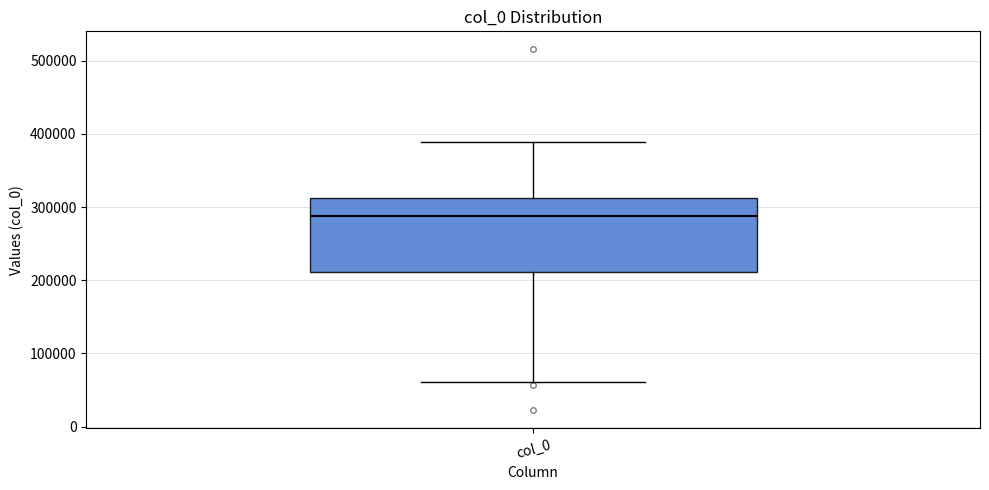

Transcribe this box plot: give where the median line is, the range the box spans, and where the two whiskers end, as read against the y-axis. The values are not printed on the chart, so give them approximately, as read against the axis.

median 290000, box 210000 to 310000, whiskers 60000 to 390000